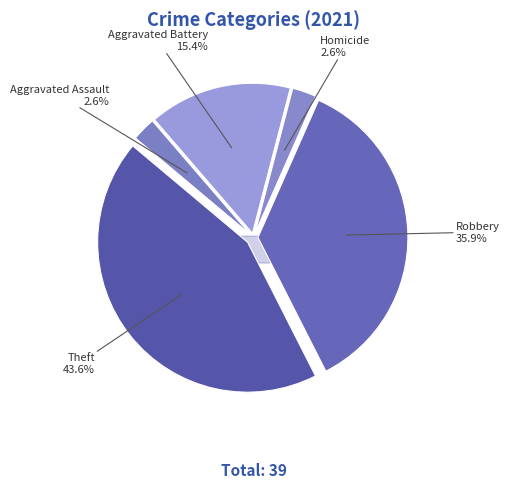

True or false: Robbery accounts for 36% of the total.

True